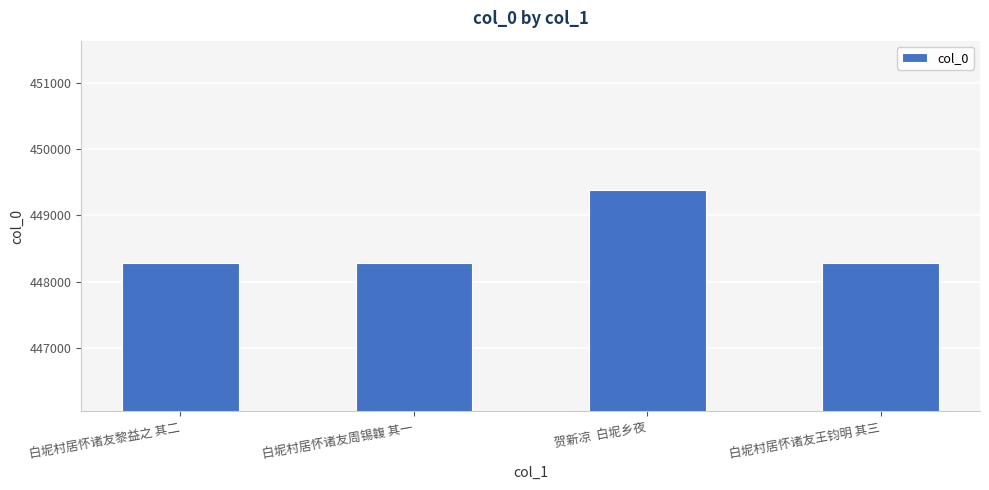

Between 贺新凉  白坭乡夜 and 白坭村居怀诸友黎益之 其二, which is larger?

贺新凉  白坭乡夜